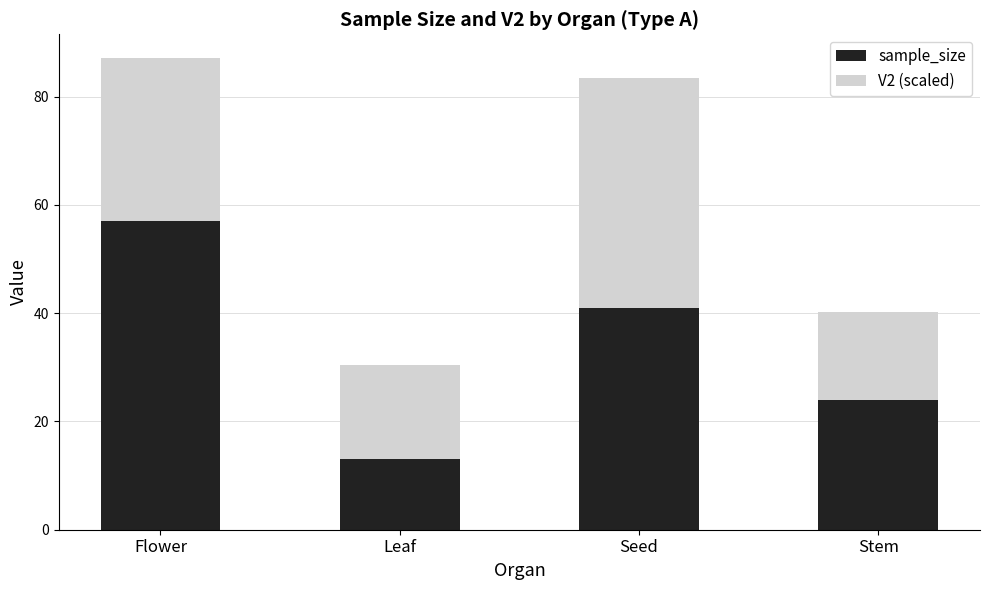

How many bars are there in total?

4